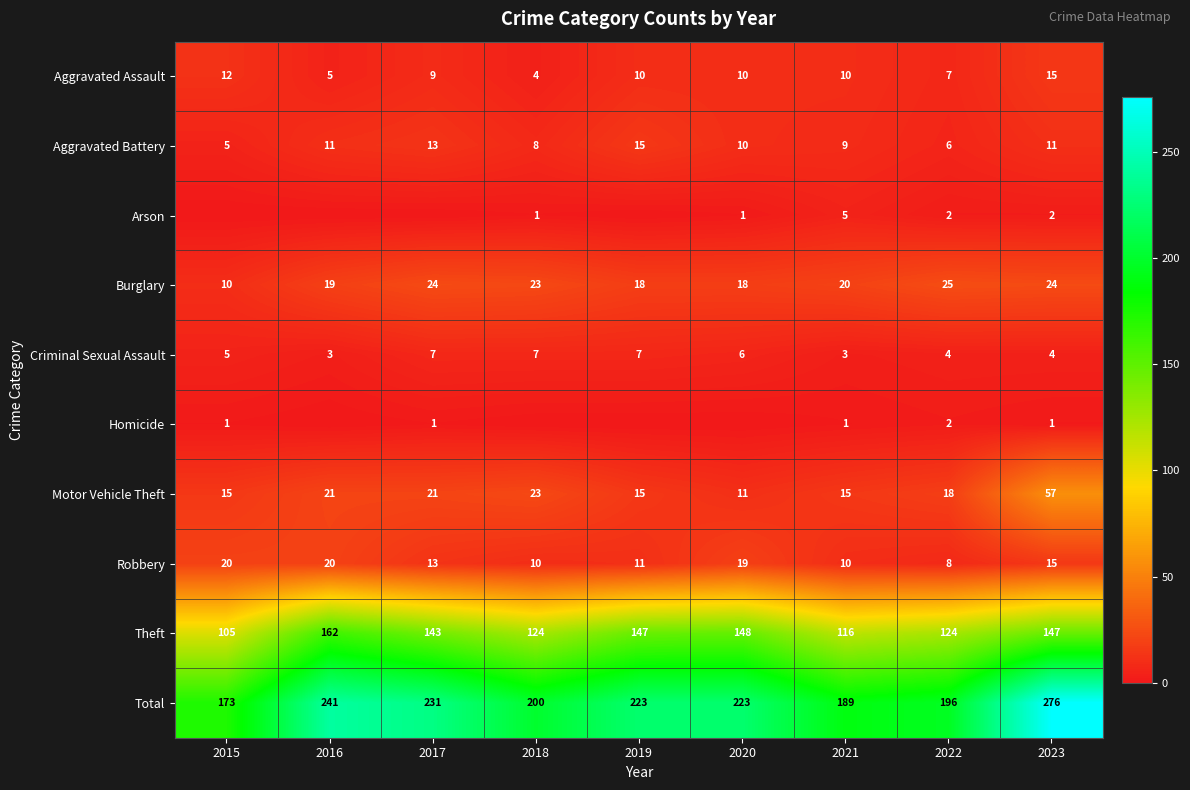

What is the difference between the highest and lowest values at 2020?

223